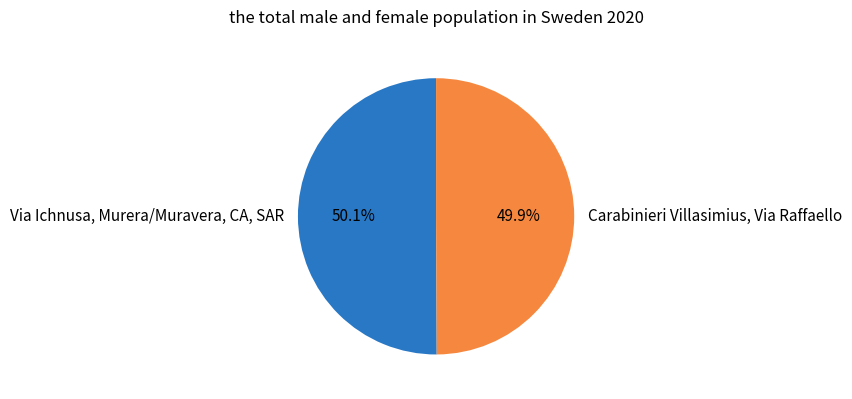

What is the ratio of the value at Carabinieri Villasimius, Via Raffaello to the value at Via Ichnusa, Murera/Muravera, CA, SAR?

1.0